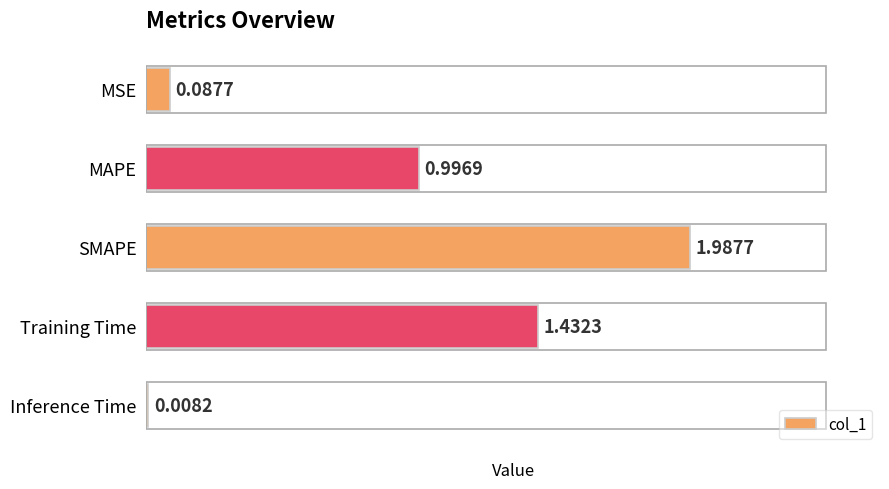

At which category does the chart reach its minimum across all series?

Inference Time